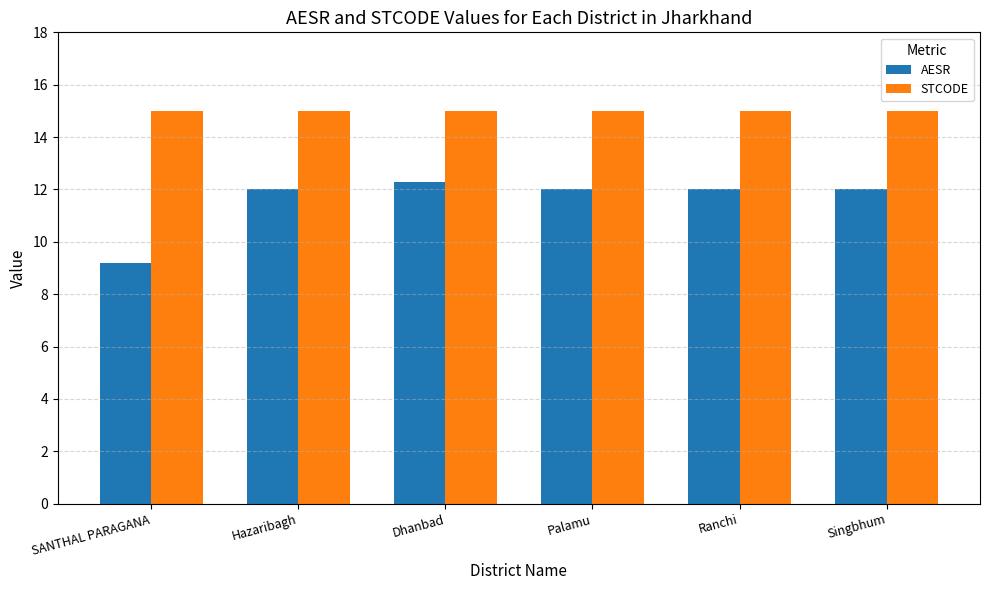

List the series in order of their peak value, highest first.

STCODE, AESR